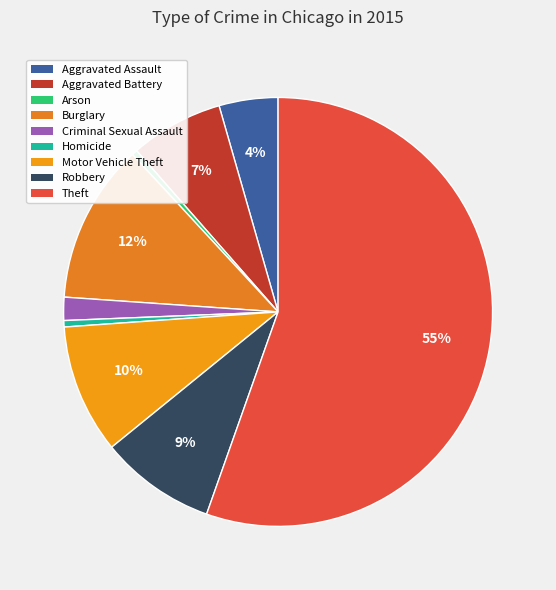

The Arson slice represents 13% of the pie. True or false?

False